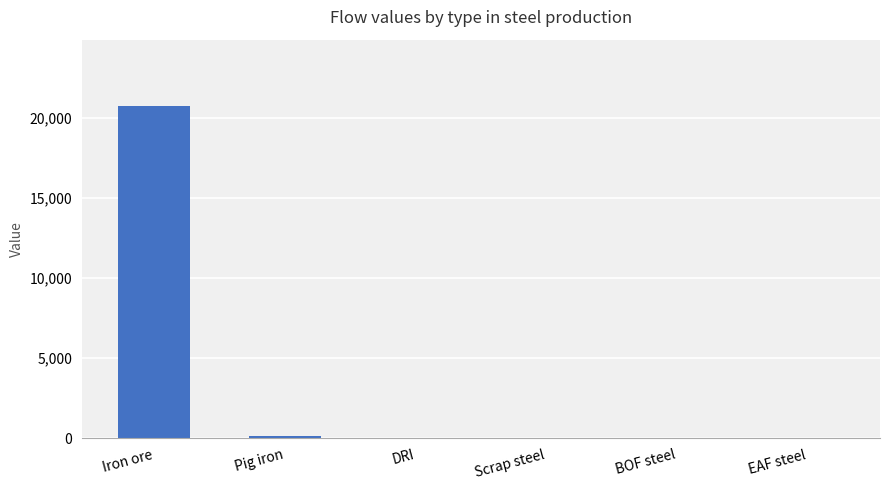

Is it true that the value at DRI is 0.0?

True